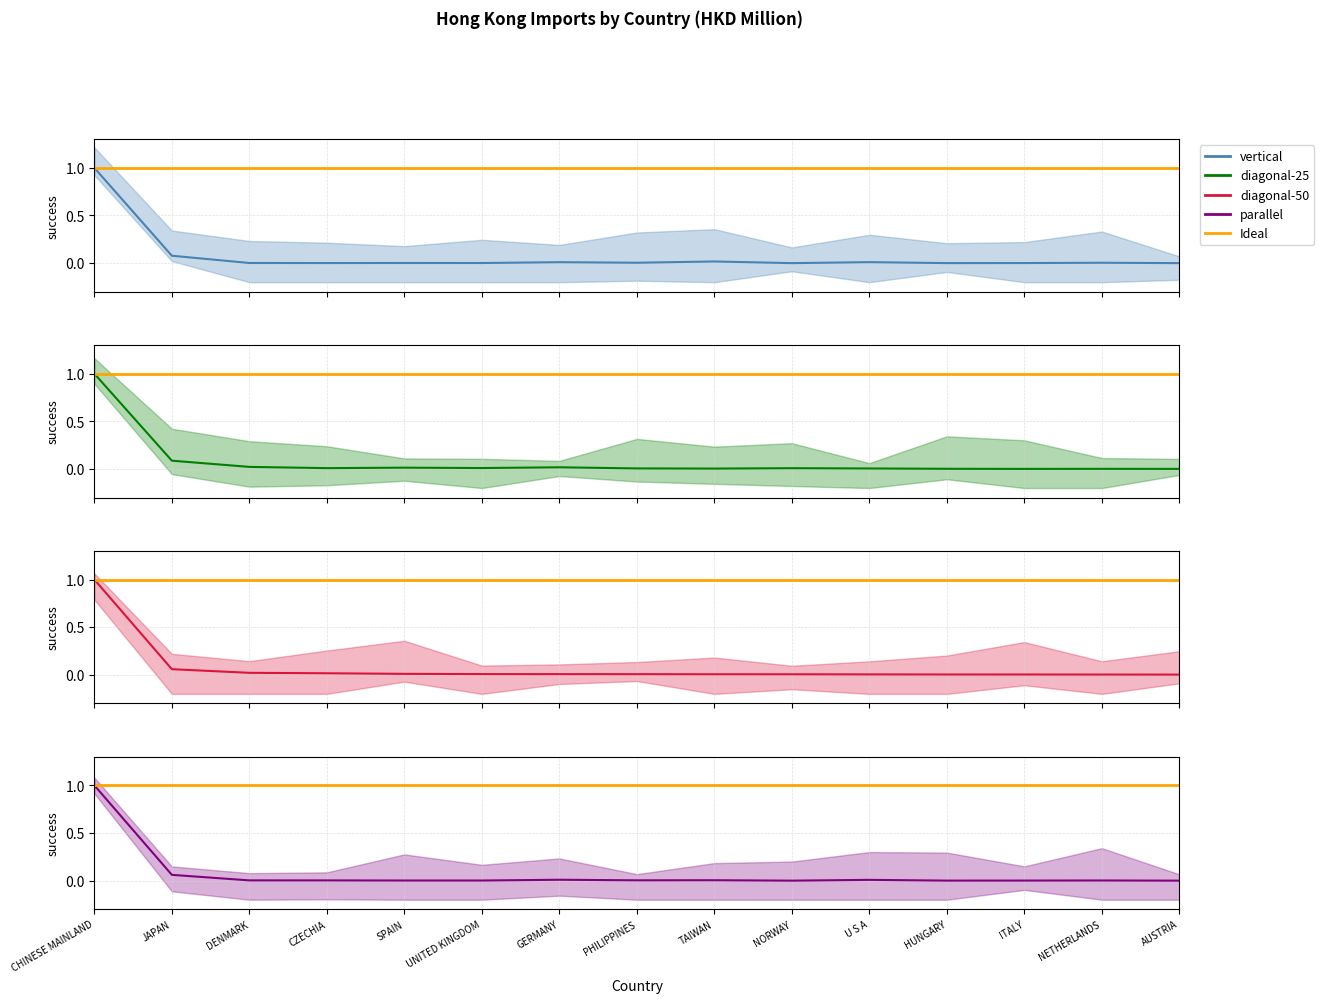

How many data points does each series have?

15